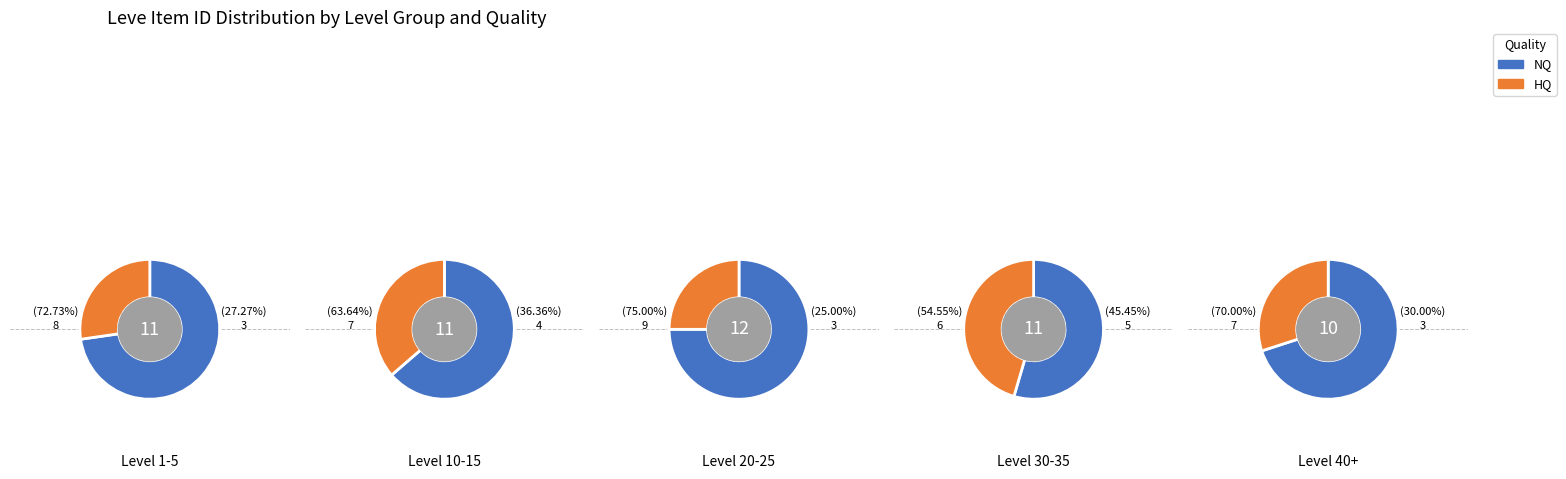

True or false: 3 accounts for 10% of the total.

False